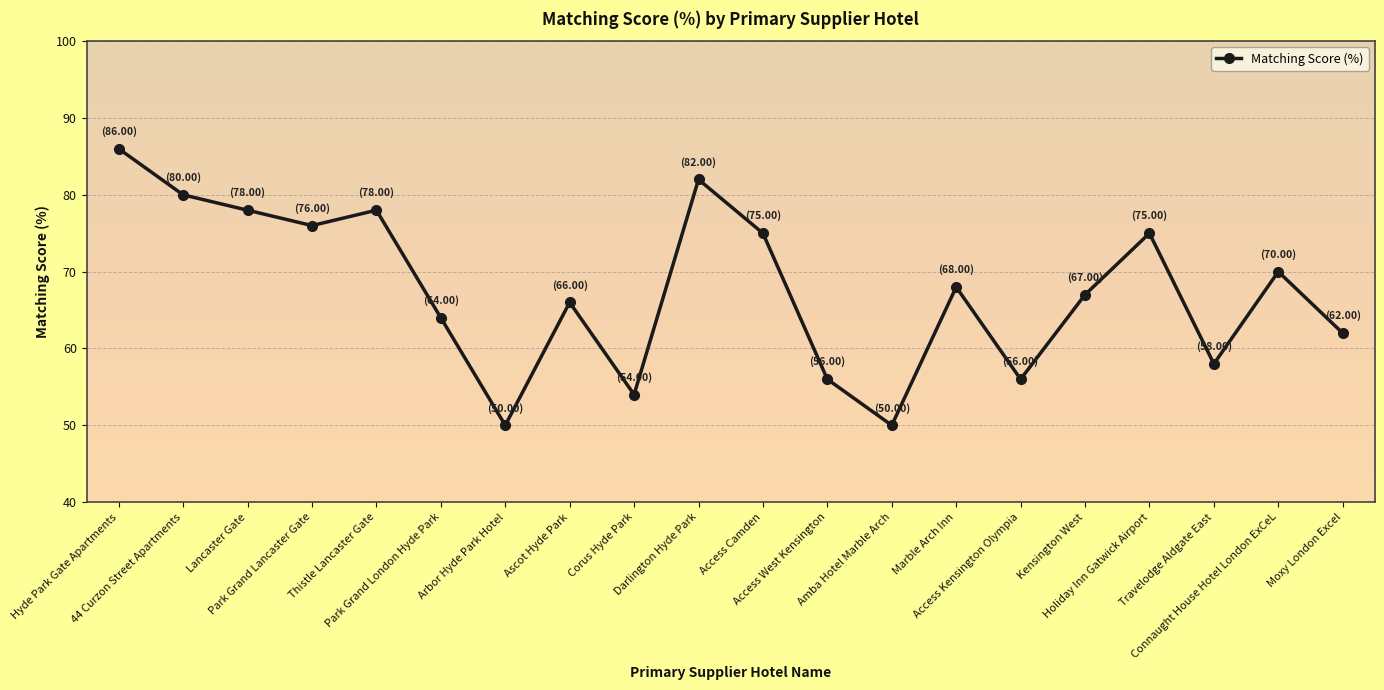

How many points are lower than both their immediate neighbors (excluding endpoints)?

6